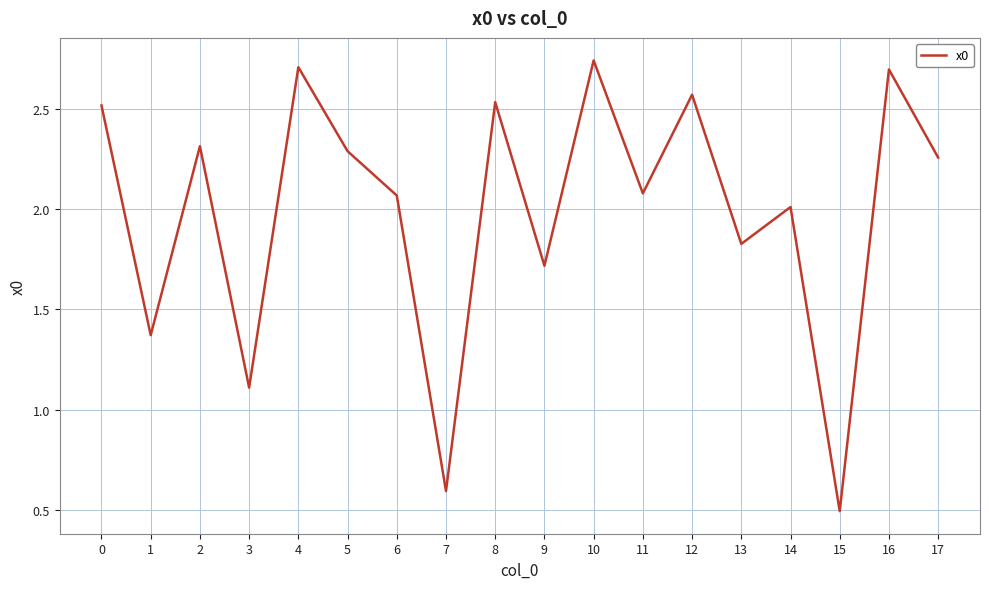

True or false: there are more than 2 points higher than both neighbors.

True